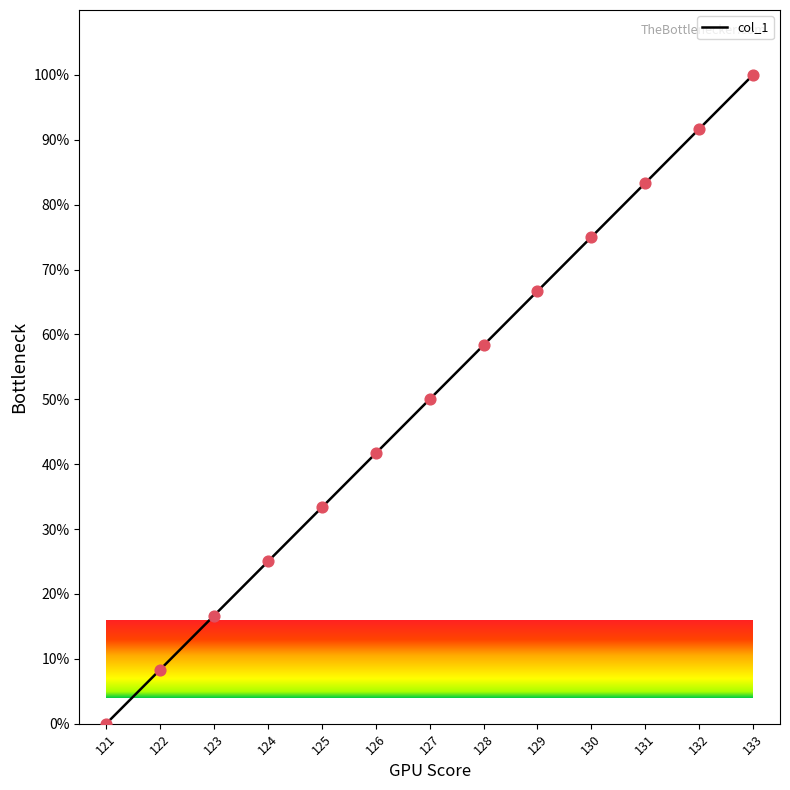

Which has a higher value, 130 or 127?

130